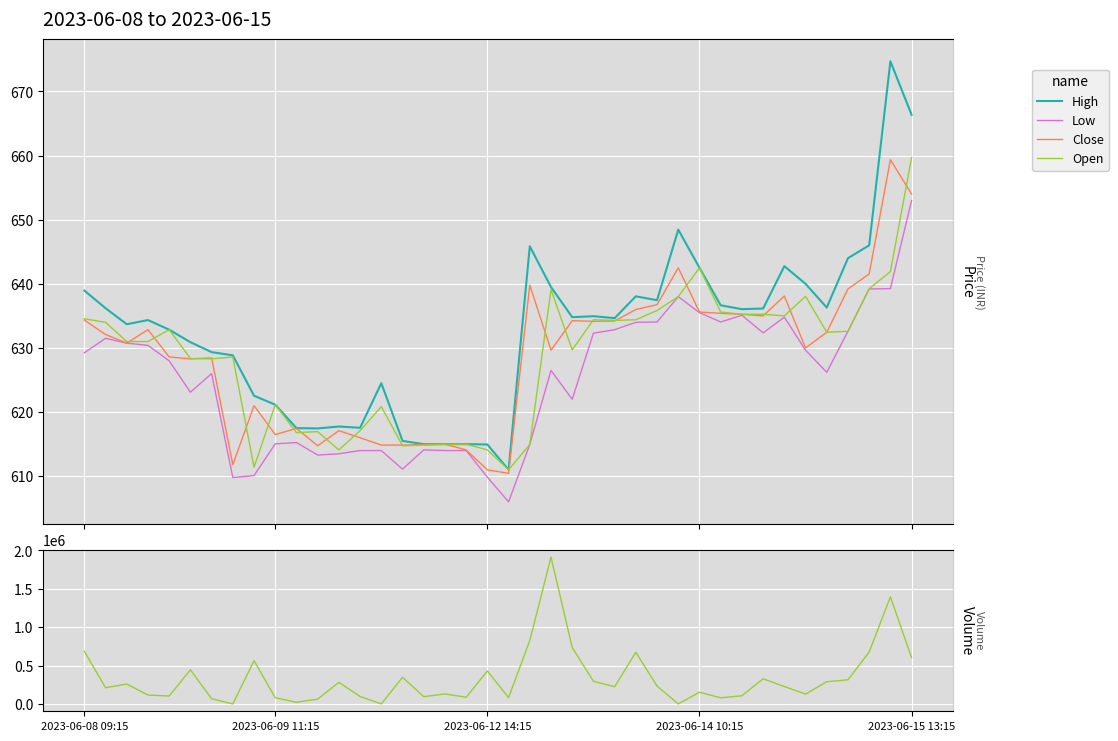

Count the number of categories in the chart.

40